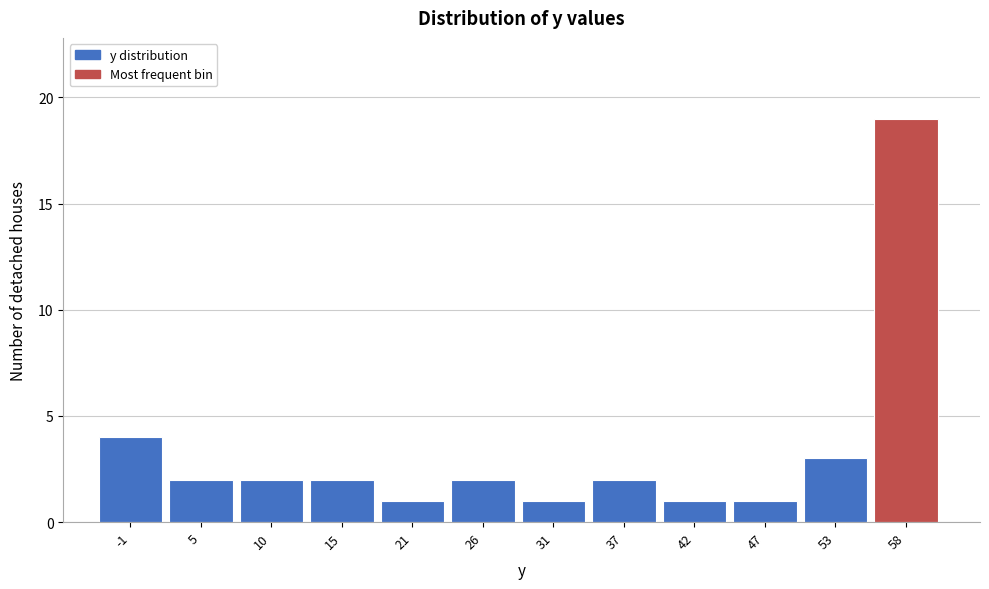

Reading left to right, extract all data points from this chart.

4	2	2	2	1	2	1	2	1	1	3	19